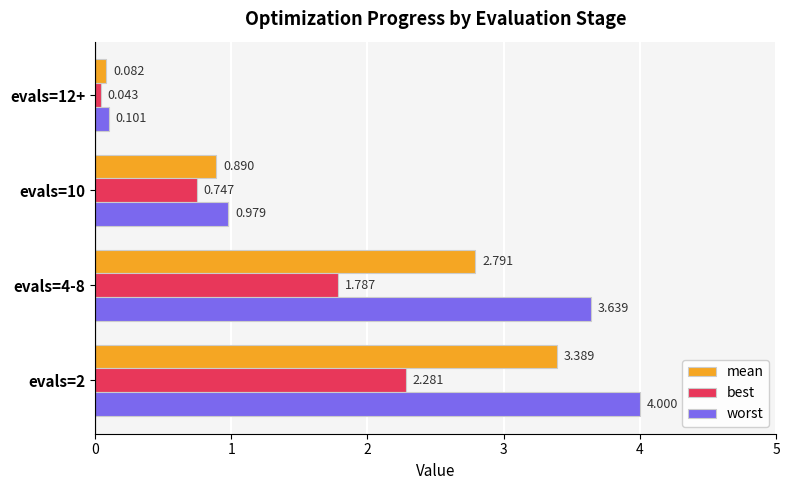

List the series in order of their overall mean, lowest first.

best, mean, worst